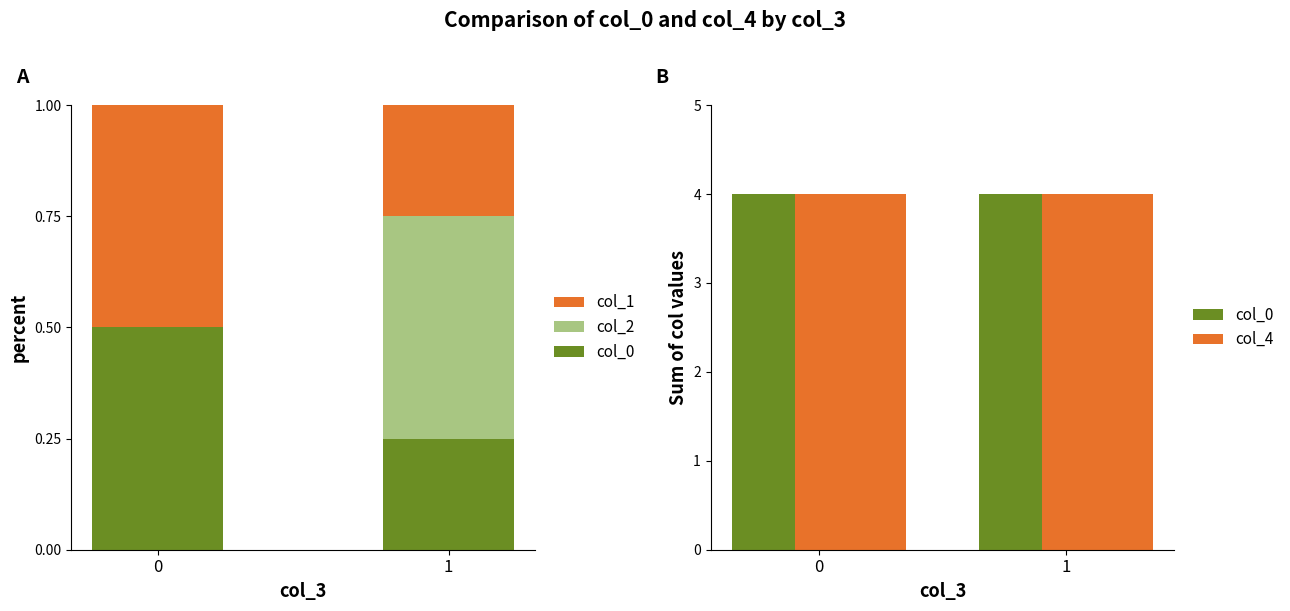

Rank the series at 1 from highest to lowest value.

col_0, col_4, col_2, col_1